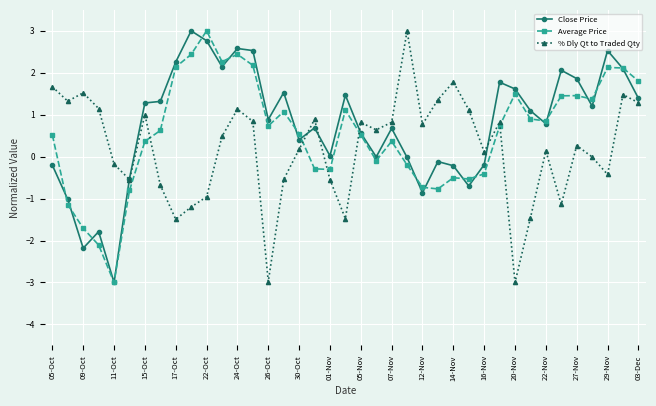

True or false: Average Price and Close Price cross at least once.

True